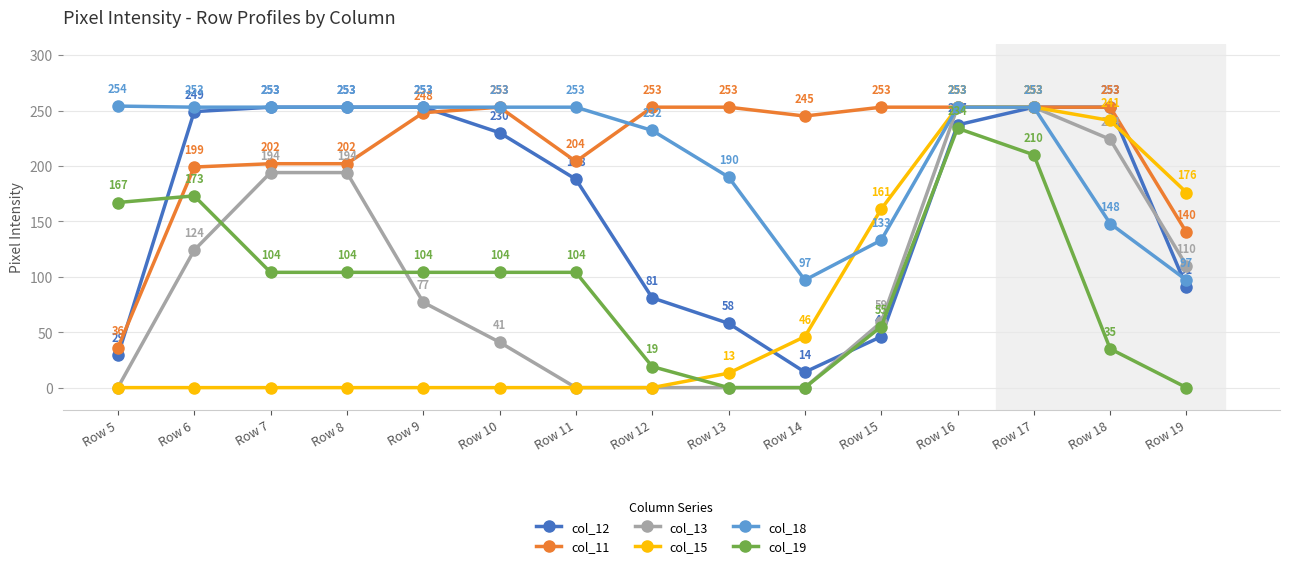

What are all the series names shown in the legend?

col_12, col_11, col_13, col_15, col_18, col_19